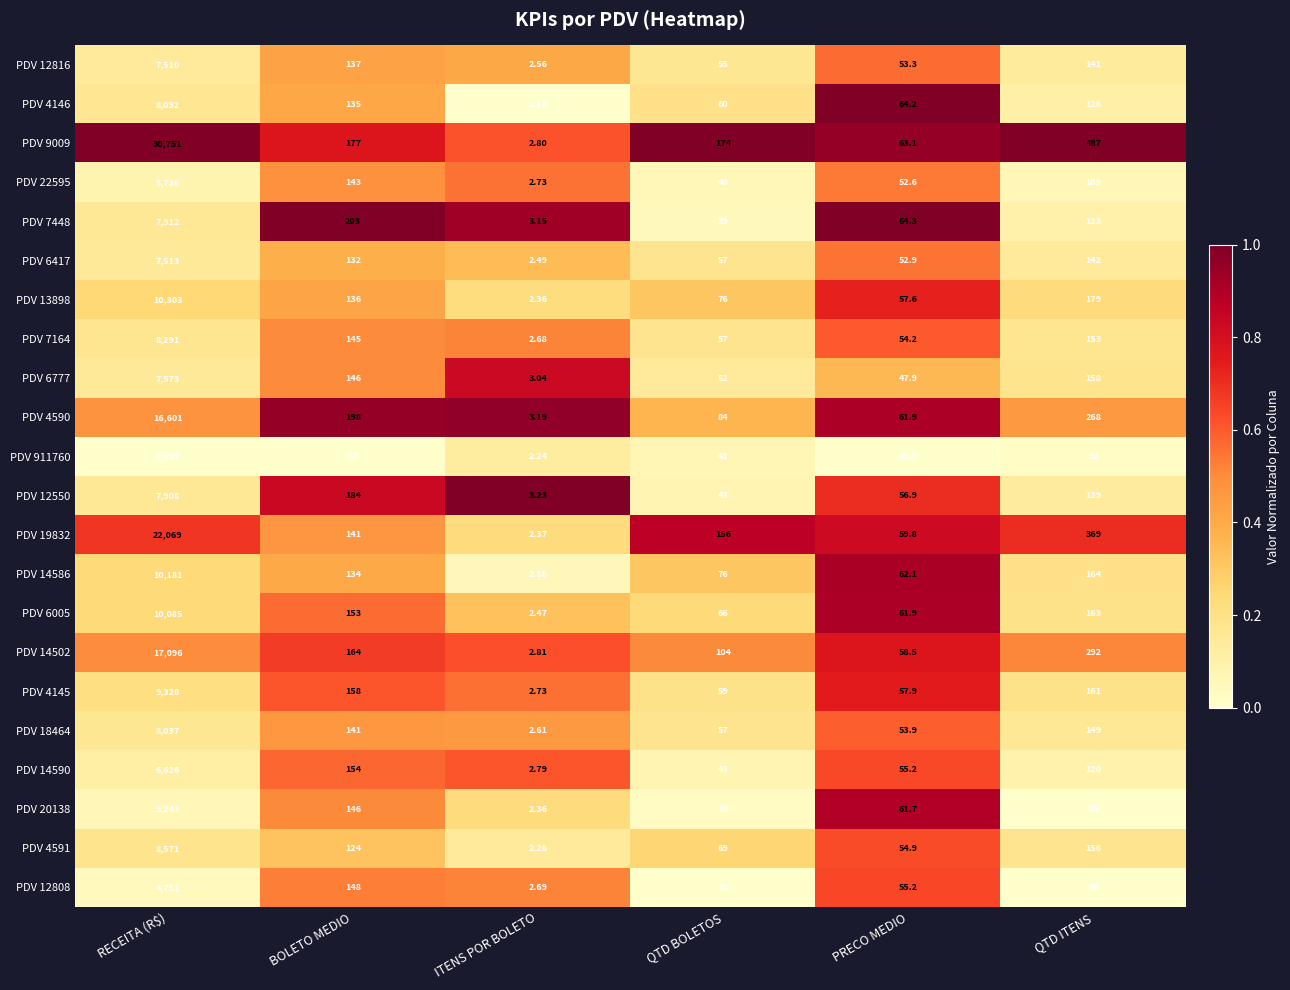

Where does the PDV 9009 series first go above 177?

RECEITA (R$)